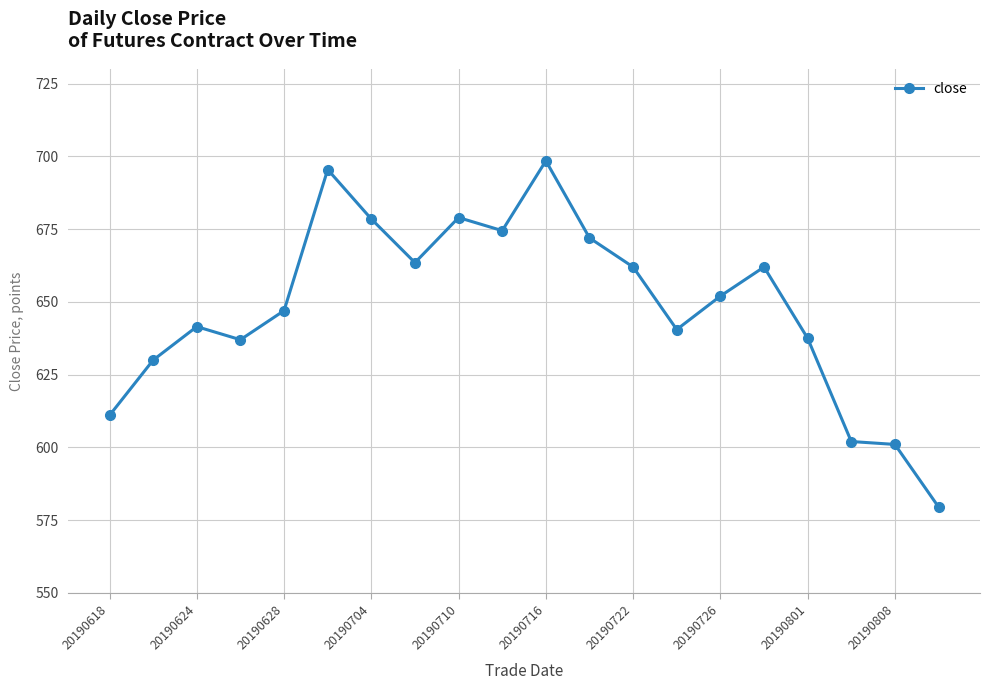

How many series are shown in this chart?

1